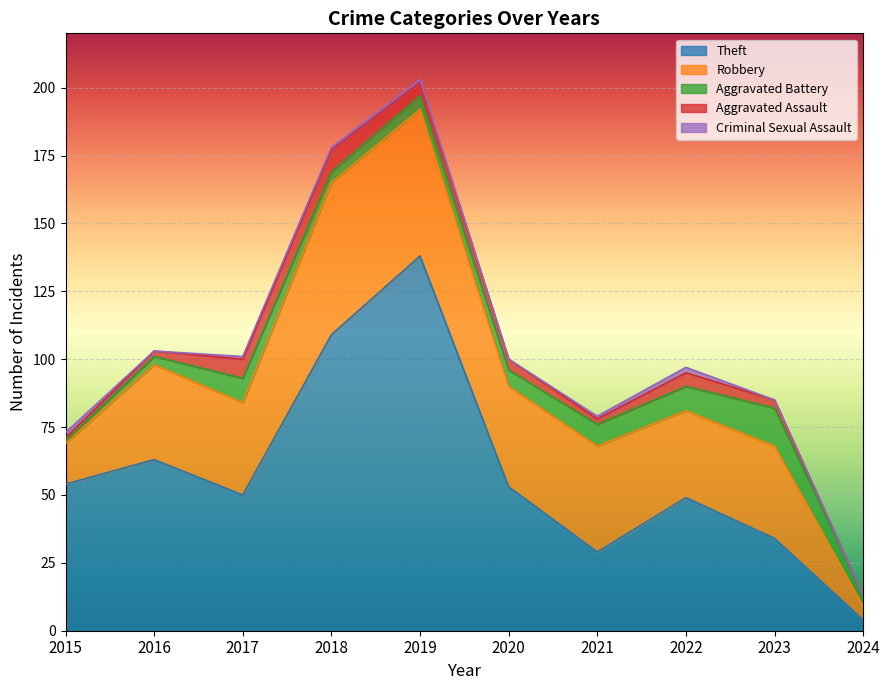

The Criminal Sexual Assault series shows 2 at 2021. True or false?

False